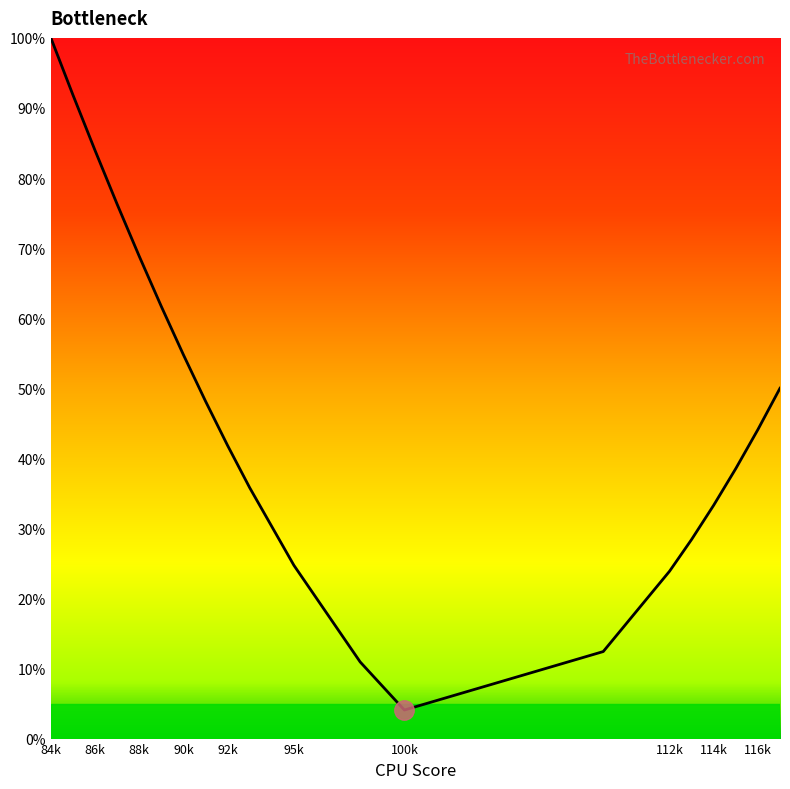

What is the maximum value shown in the chart?

100.0